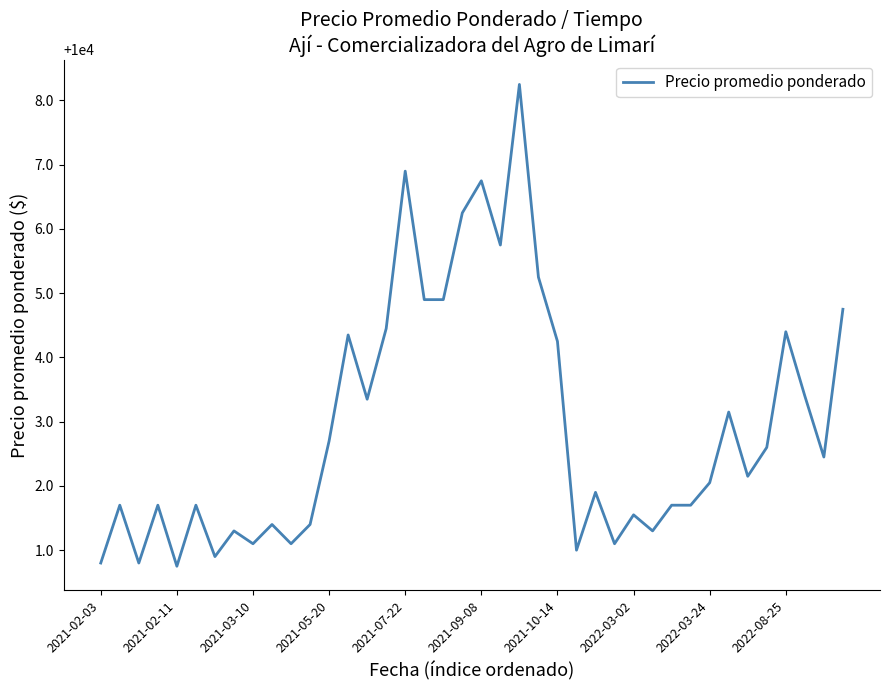

Does the chart have visible grid lines?

No